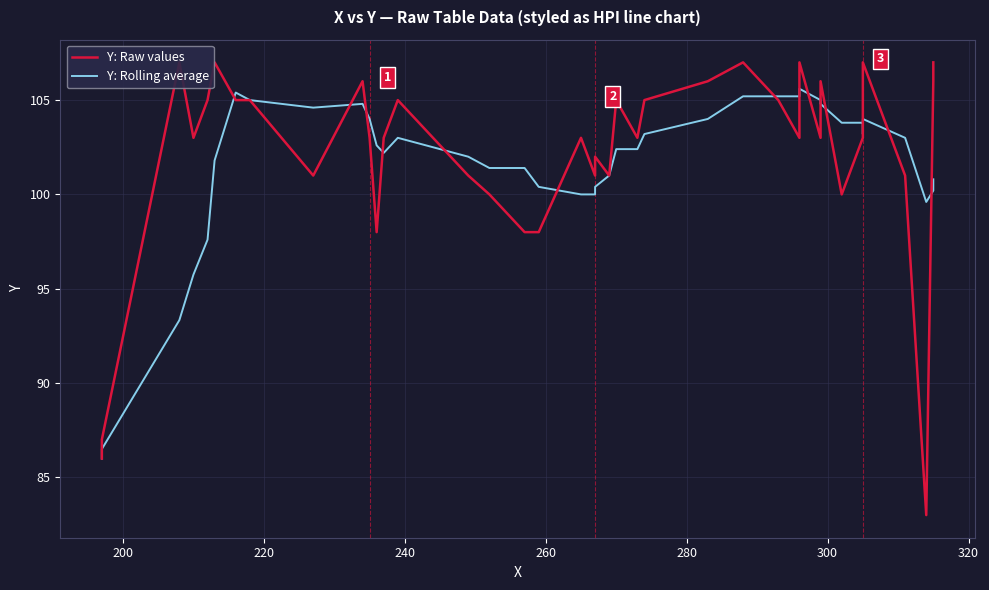

List the series in order of their overall mean, lowest first.

Y: Rolling average, Y: Raw values